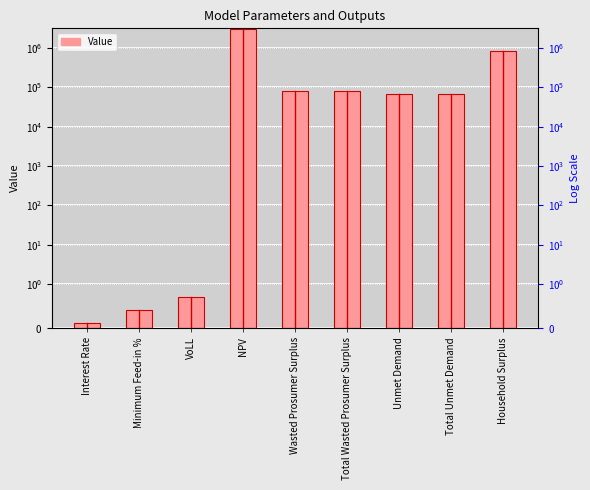

Reading right to left, transcribe all the data shown in this chart.

Household Surplus=814185.9	Total Unmet Demand=65614.3	Unmet Demand=65614.3	Total Wasted Prosumer Surplus=80663.7	Wasted Prosumer Surplus=80663.7	NPV=2975362.8	VoLL=0.7	Minimum Feed-in %=0.4	Interest Rate=0.1